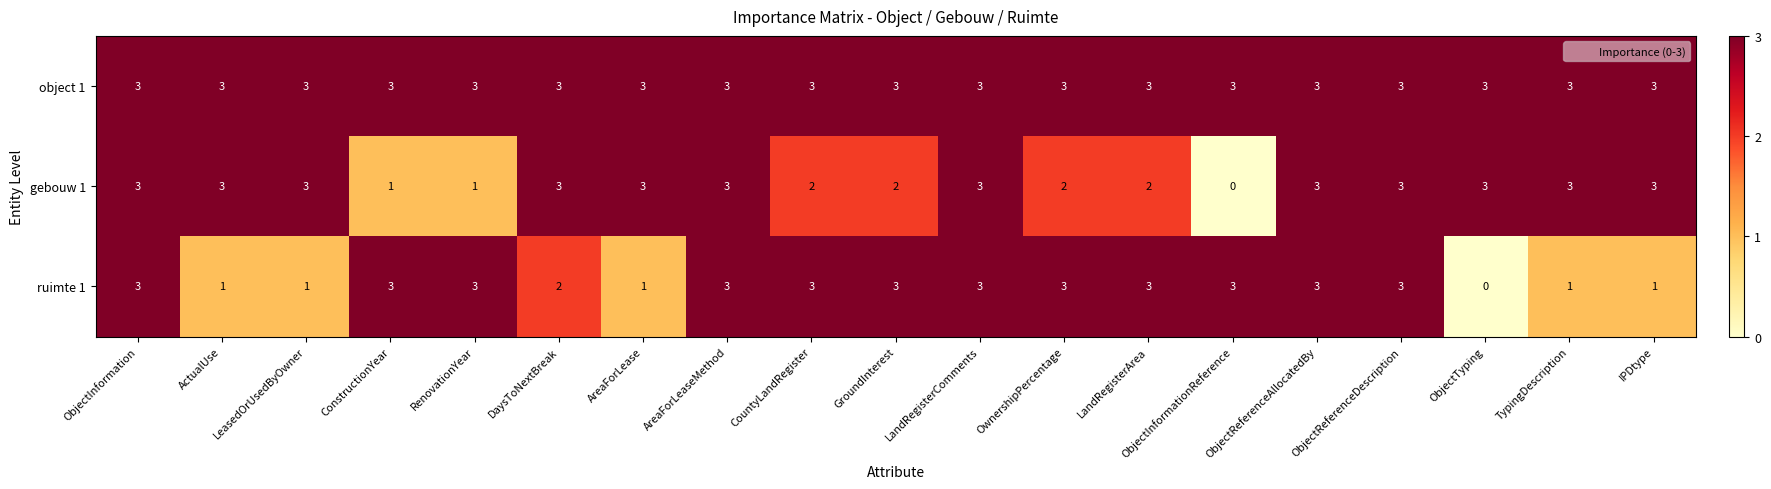

True or false: ruimte 1 has a value of 5 at CountyLandRegister.

False